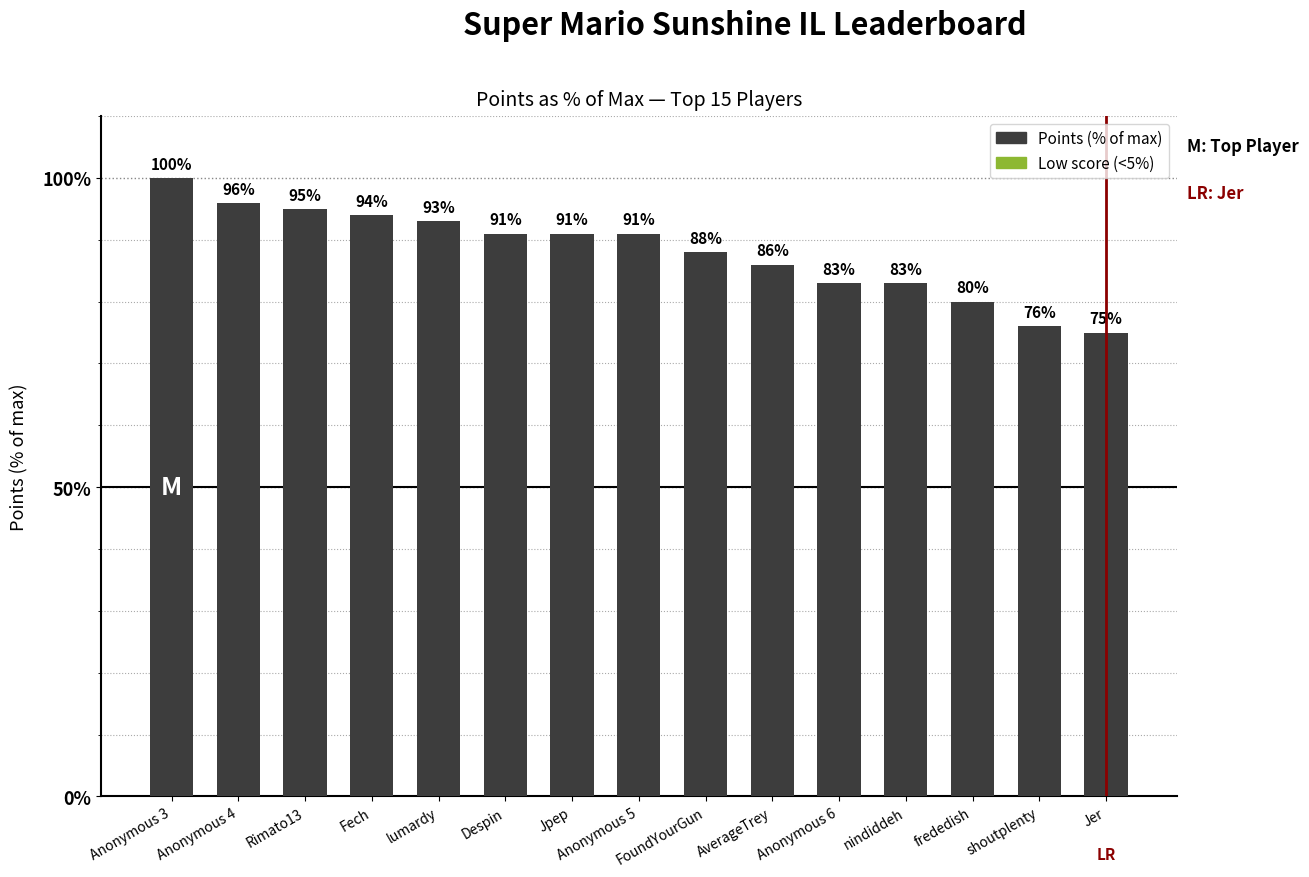

Between Fech and lumardy, which is larger?

Fech